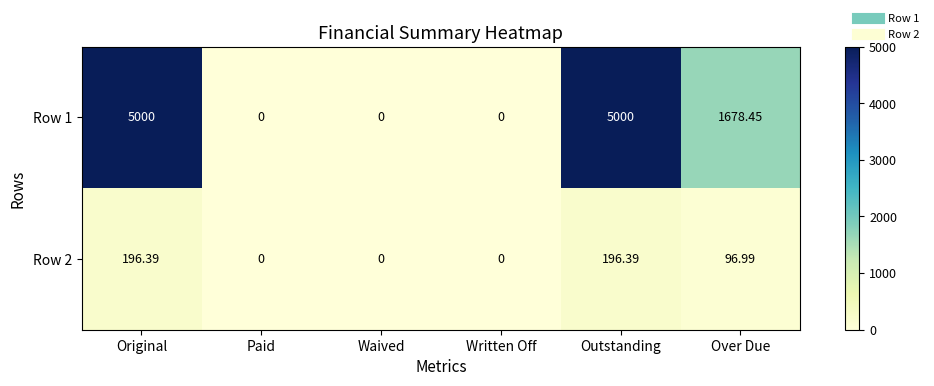

Where is Row 2 nearest to the value 98?

Over Due